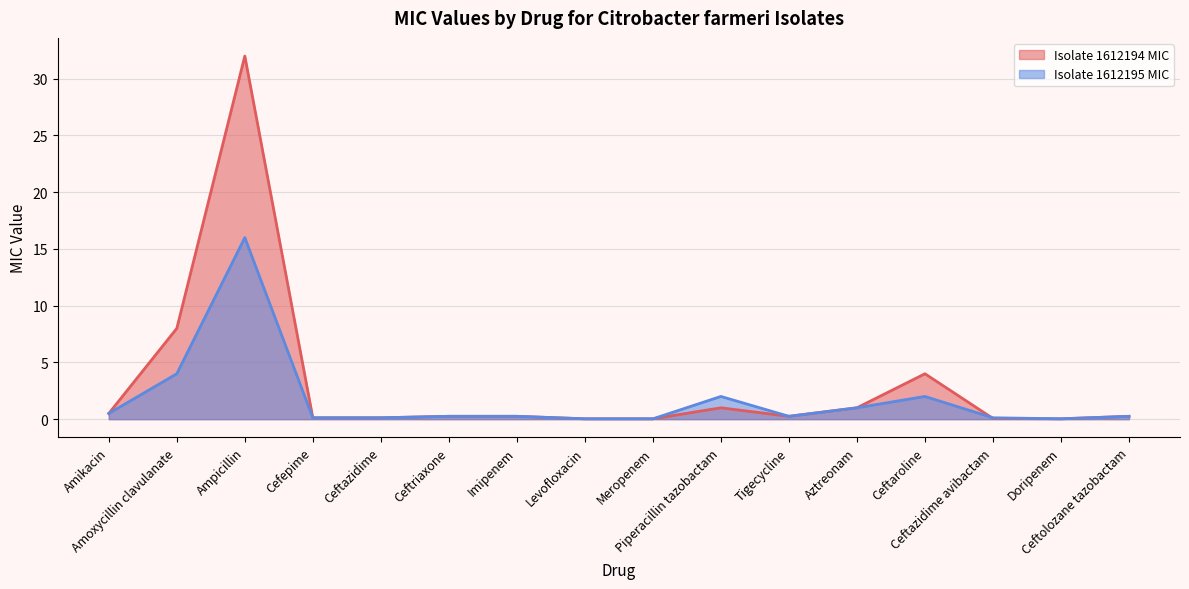

List the series in order of their peak value, lowest first.

Isolate 1612195 MIC, Isolate 1612194 MIC